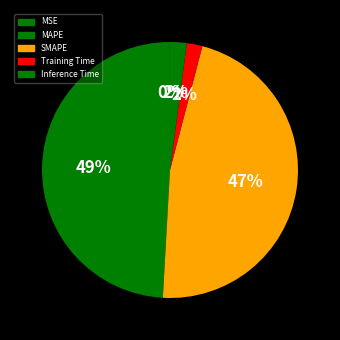

The SMAPE slice represents 33% of the pie. True or false?

False